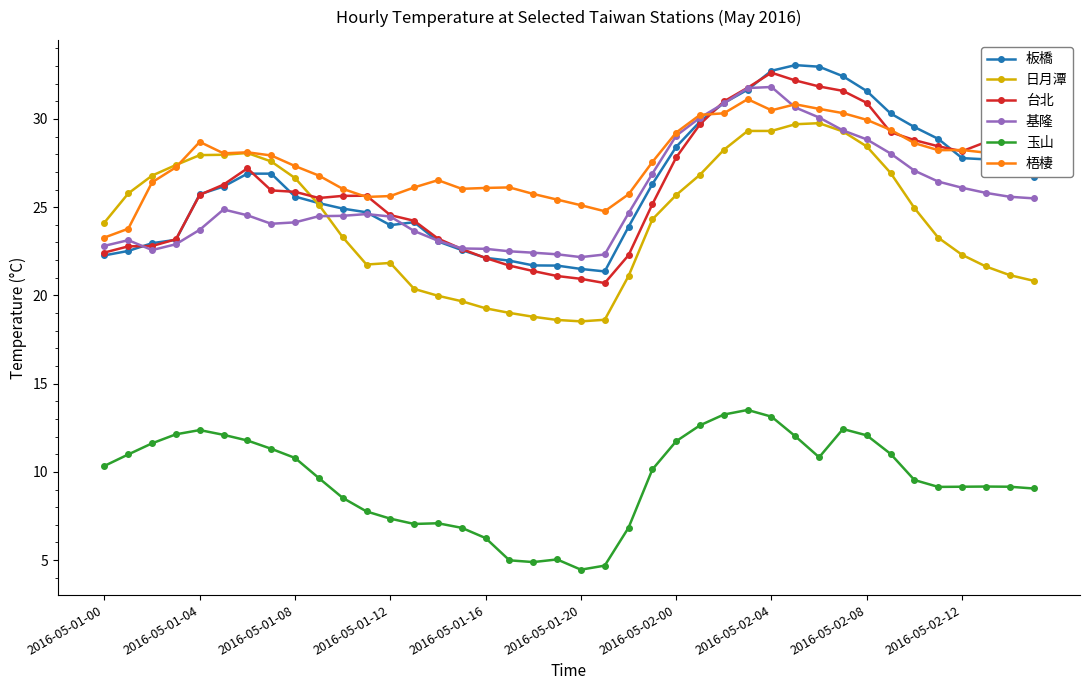

What is the smallest value displayed?

4.5